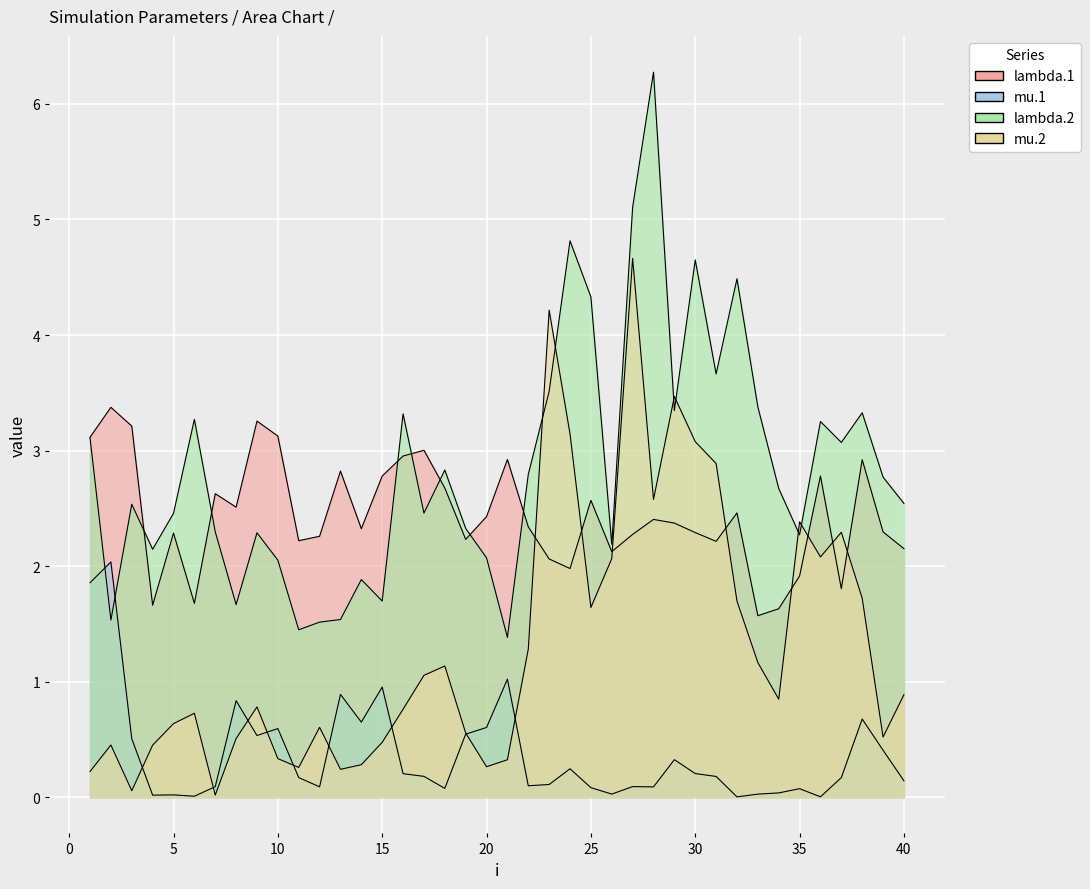

Is it true that lambda.2 equals 1.9 at 39?

False